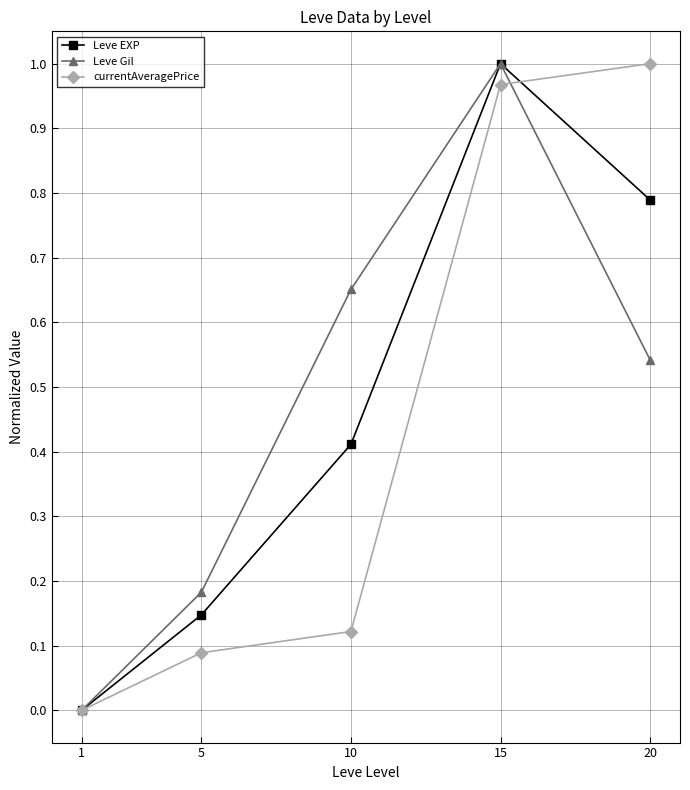

How many values in the currentAveragePrice series exceed 0?

4